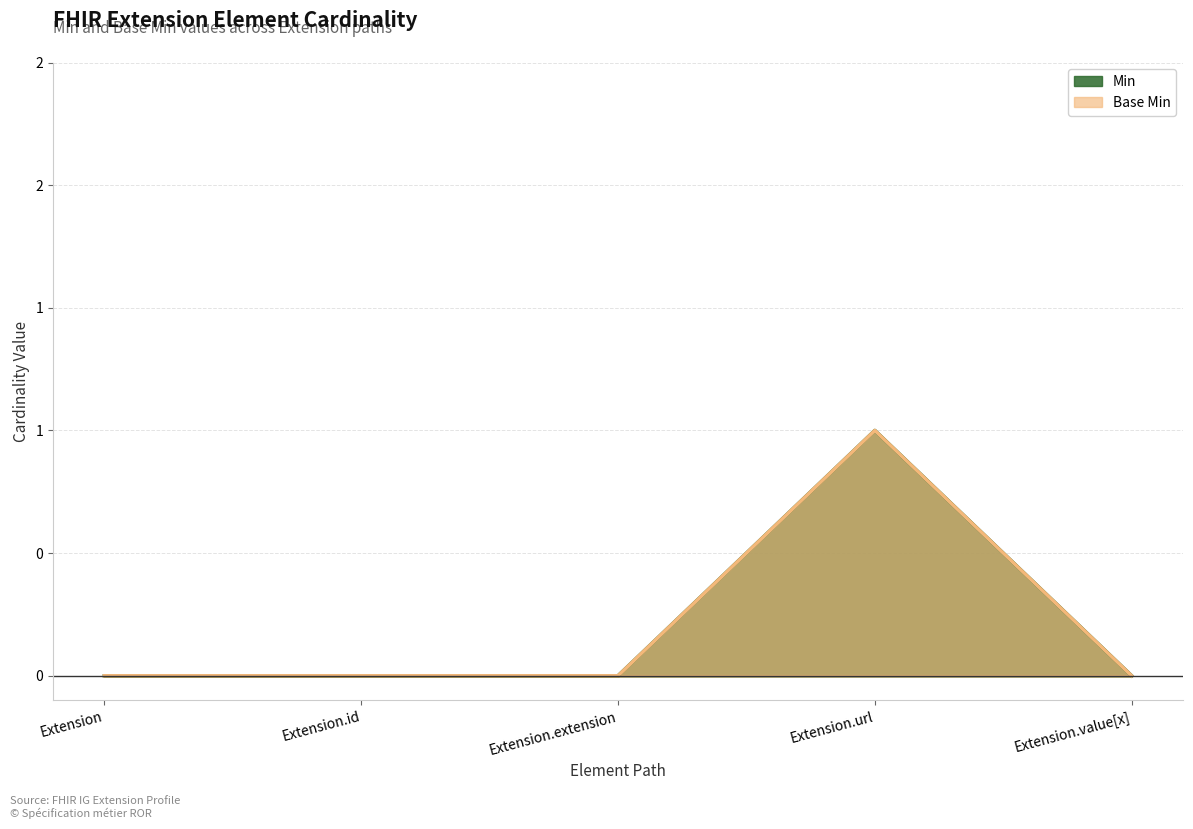

What is the sum of all Min values?

1